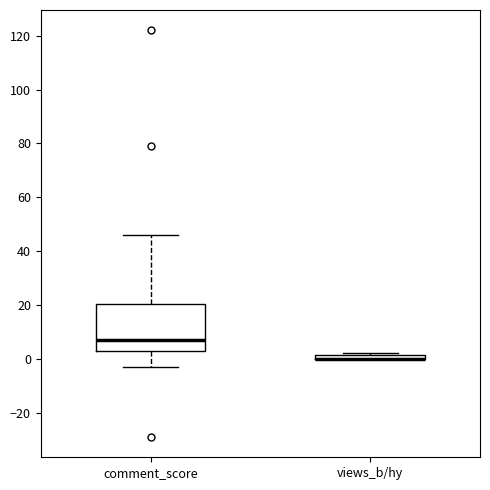

Where does the median line of the box for comment_score sit on the y-axis? The values are not printed on the chart, so give them approximately, as read against the axis.

8